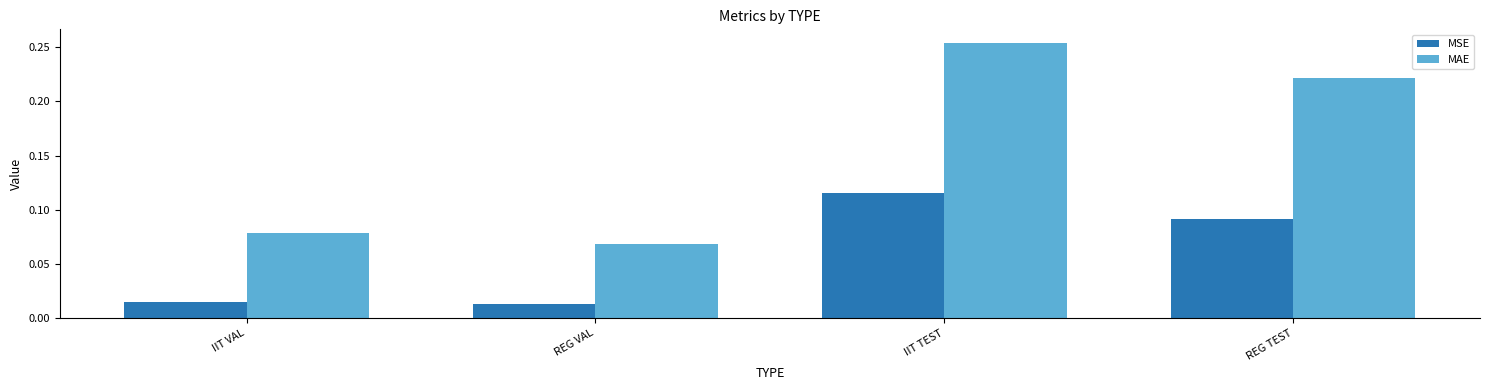

How many bars are there in each group?

2